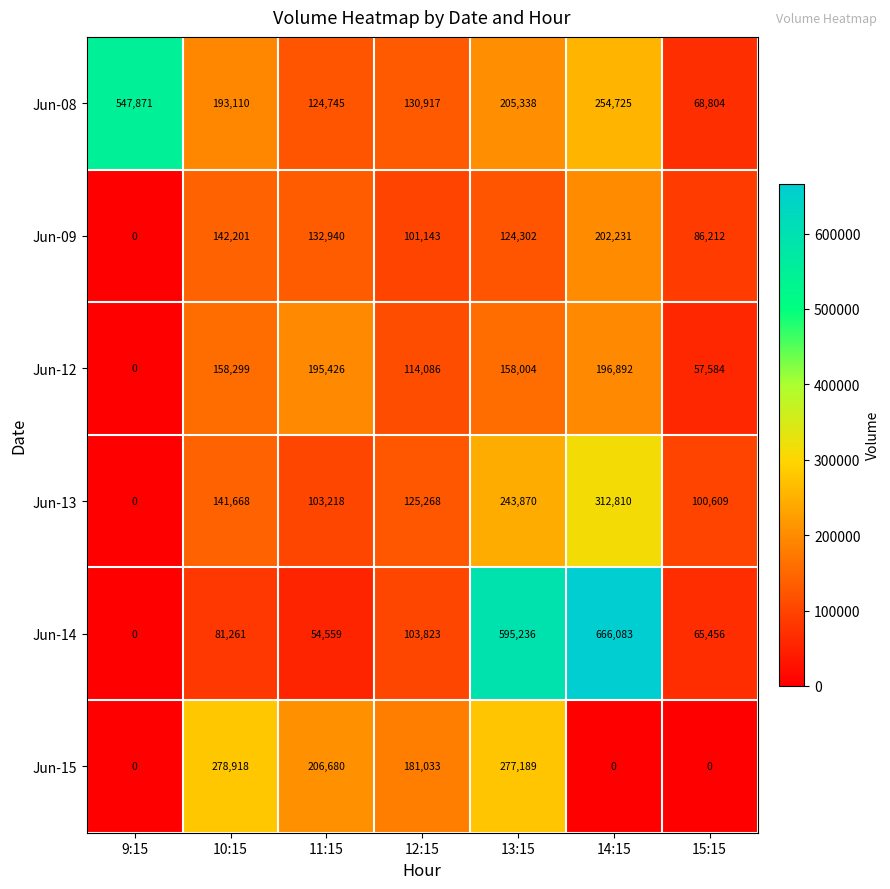

Which series has the largest range (max minus min)?

Jun-14